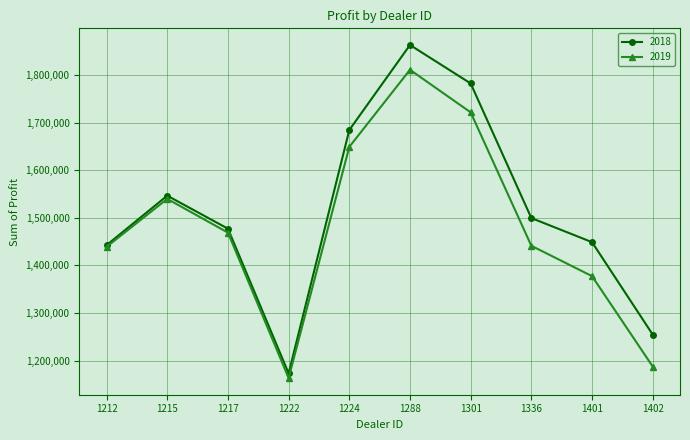

What is the sum of all 2018 values?

15171128.8